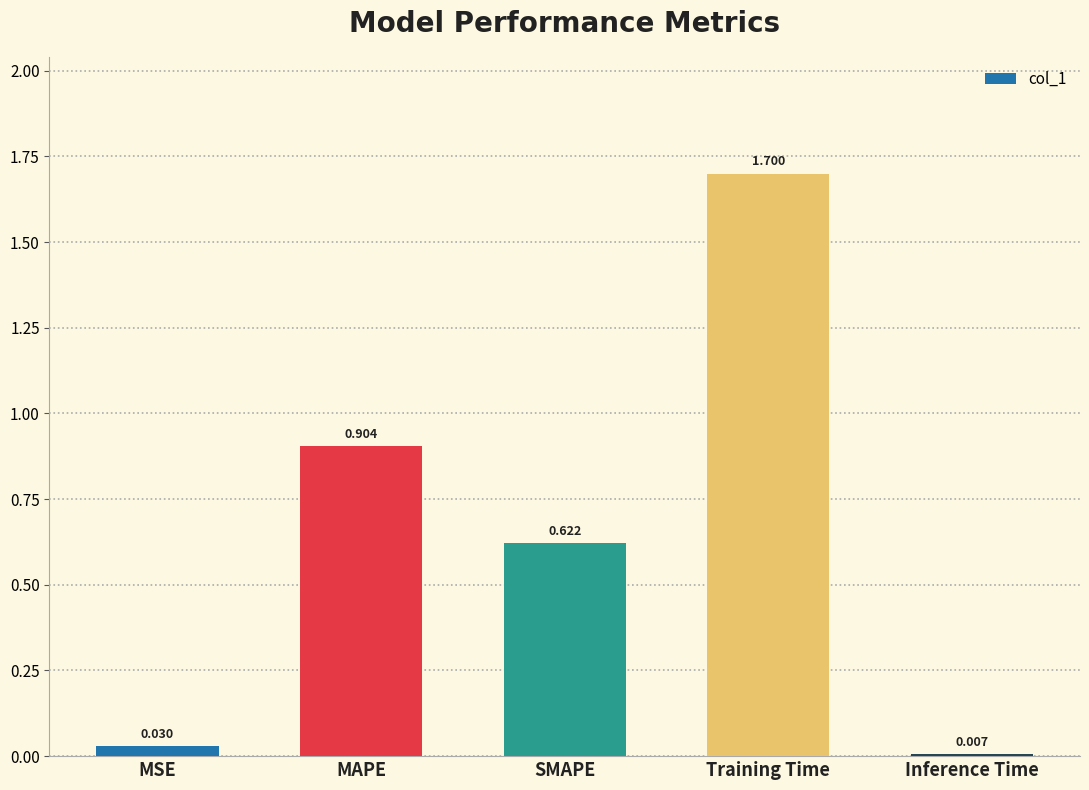

Rank the categories by value from highest to lowest.

Training Time, MAPE, SMAPE, MSE, Inference Time